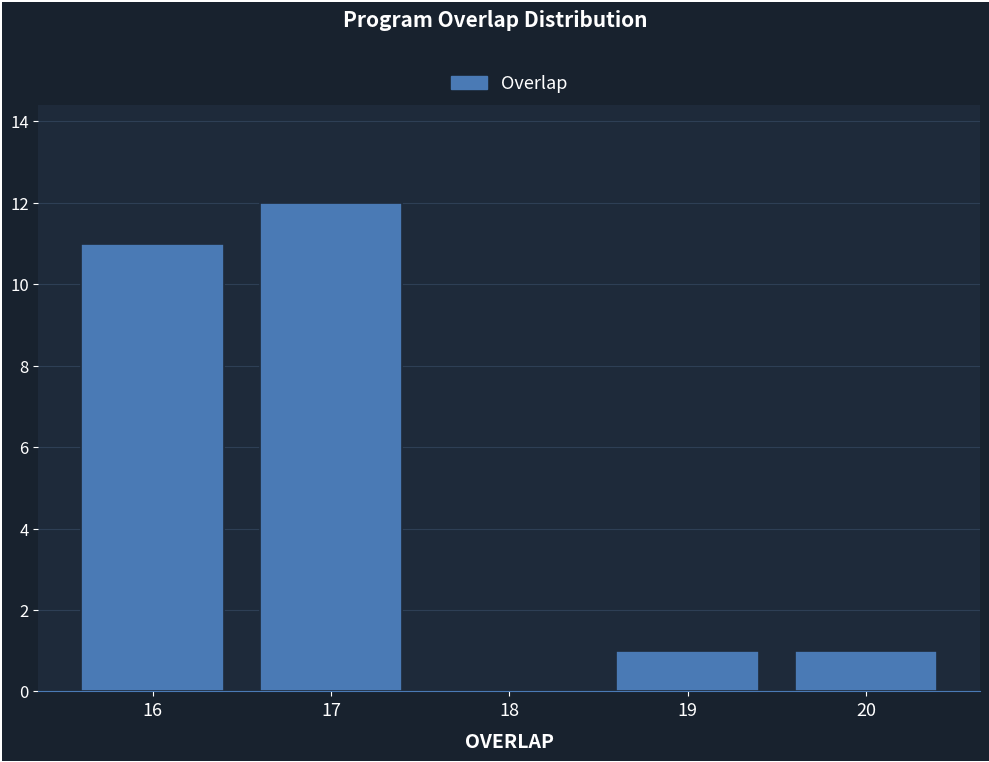

Reading left to right, transcribe this chart: for each bar, give the range it covers on the x-axis and its height. The values are not printed on the chart, so give them approximately, as read against the axis.

15.5 to 16.5: 11
16.5 to 17.5: 12
17.5 to 18.5: 0
18.5 to 19.5: 1
19.5 to 20.5: 1